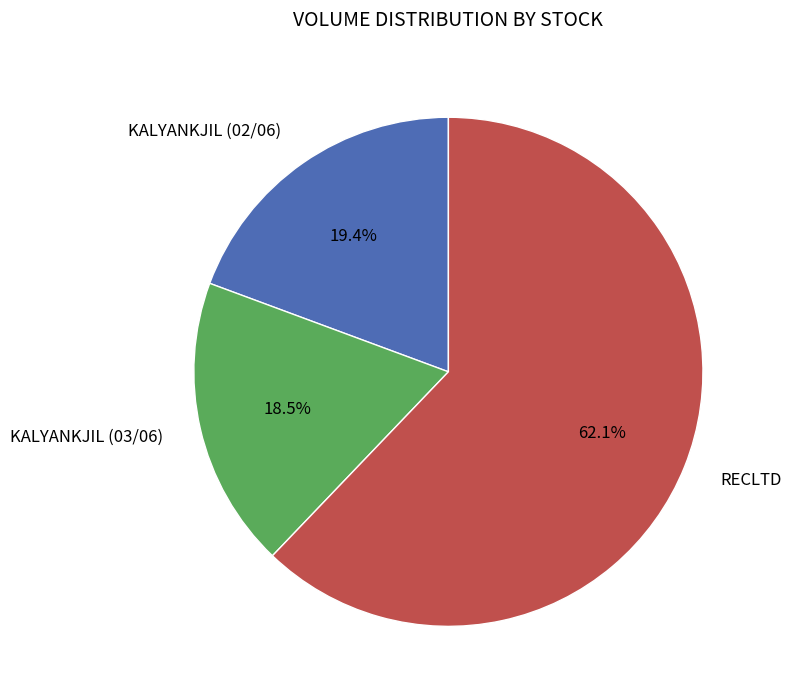

Is there any slice that represents more than half of the pie?

Yes